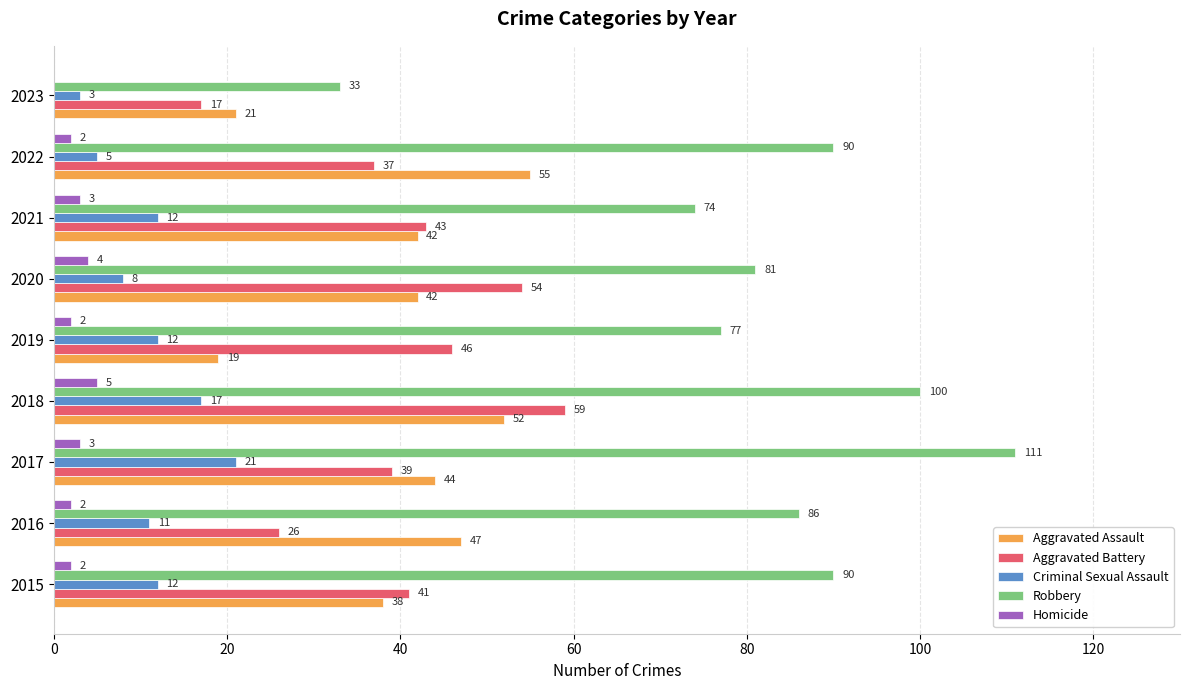

Which series changed the most between 2019 and 2023?

Robbery